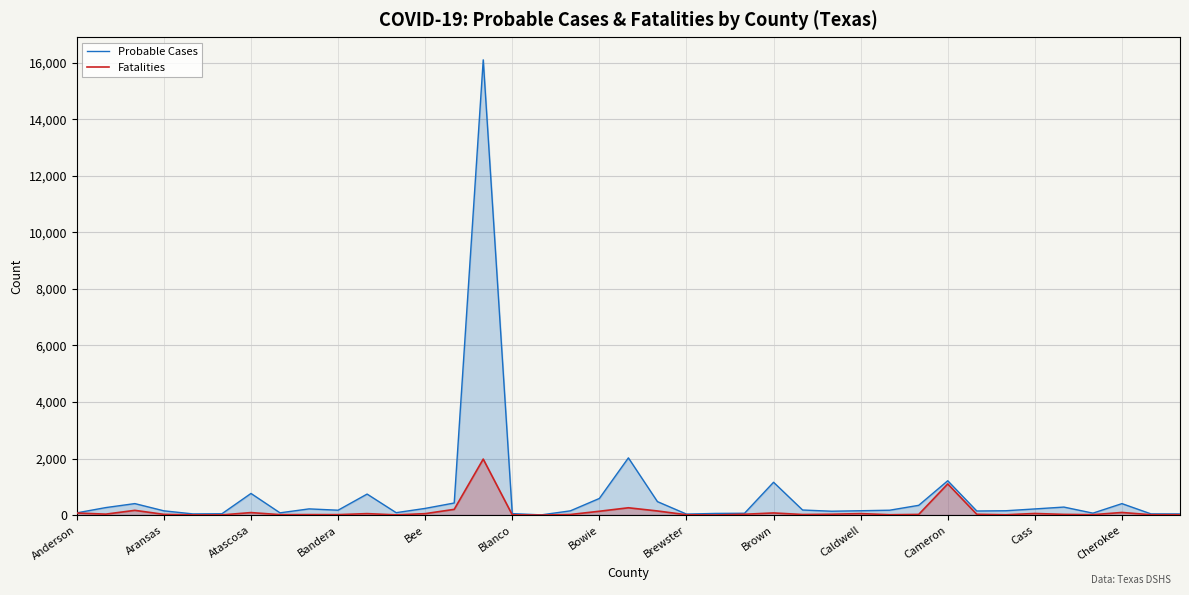

Rank the series by their average value, from highest to lowest.

Probable Cases, Fatalities